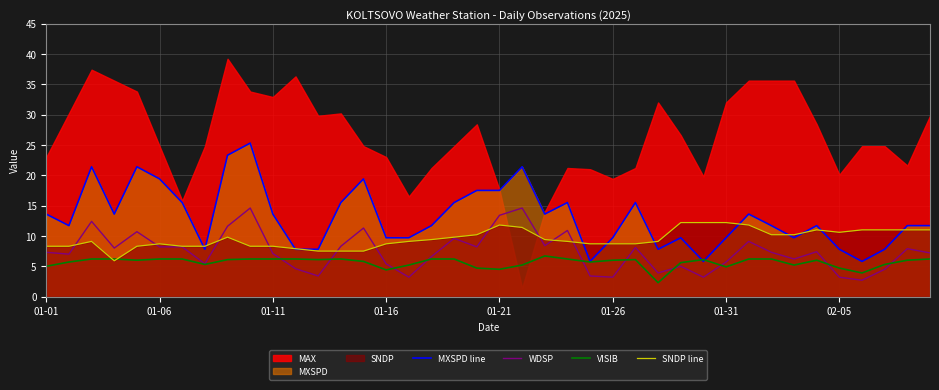

The VISIB series shows 6.2 at 01-11. True or false?

True